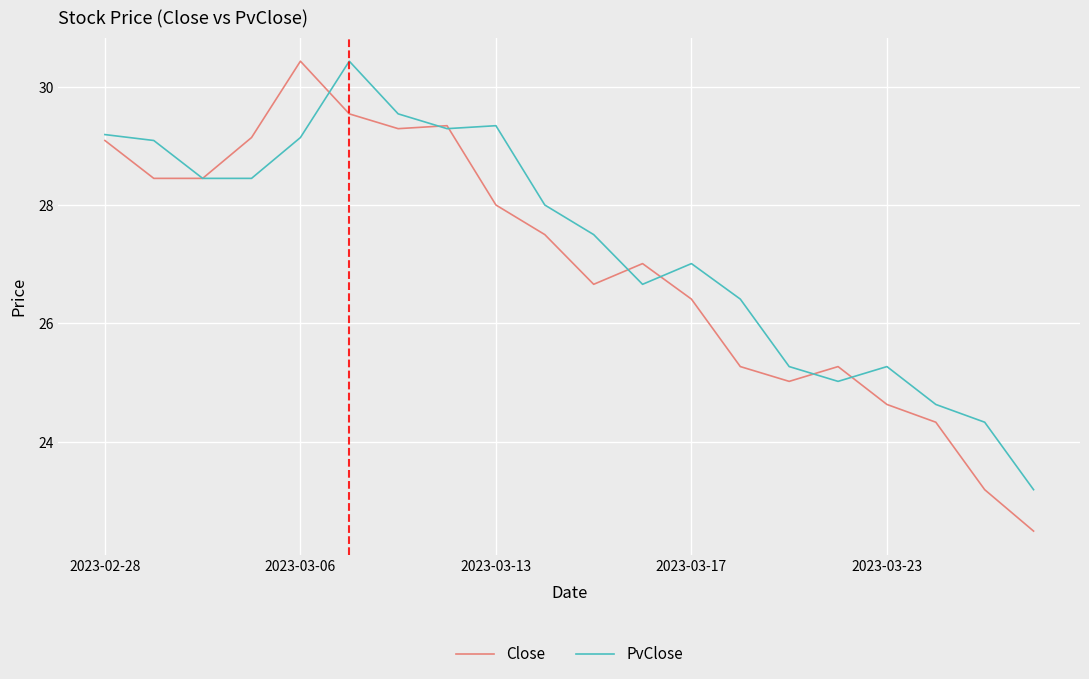

What is the minimum value shown in the chart?

22.5